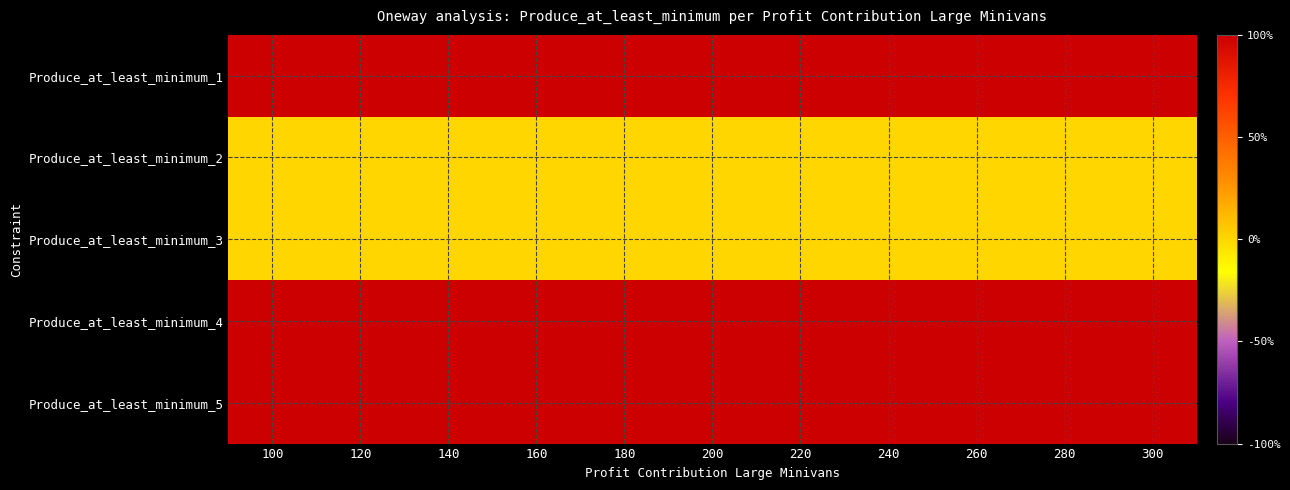

Reading right to left, what are all the values shown in this chart?

Produce_at_least_minimum_1: 300=1	280=1	260=1	240=1	220=1	200=1	180=1	160=1	140=1	120=1	100=1
Produce_at_least_minimum_2: 300=0	280=0	260=0	240=0	220=0	200=0	180=0	160=0	140=0	120=0	100=0
Produce_at_least_minimum_3: 300=0	280=0	260=0	240=0	220=0	200=0	180=0	160=0	140=0	120=0	100=0
Produce_at_least_minimum_4: 300=1	280=1	260=1	240=1	220=1	200=1	180=1	160=1	140=1	120=1	100=1
Produce_at_least_minimum_5: 300=1	280=1	260=1	240=1	220=1	200=1	180=1	160=1	140=1	120=1	100=1